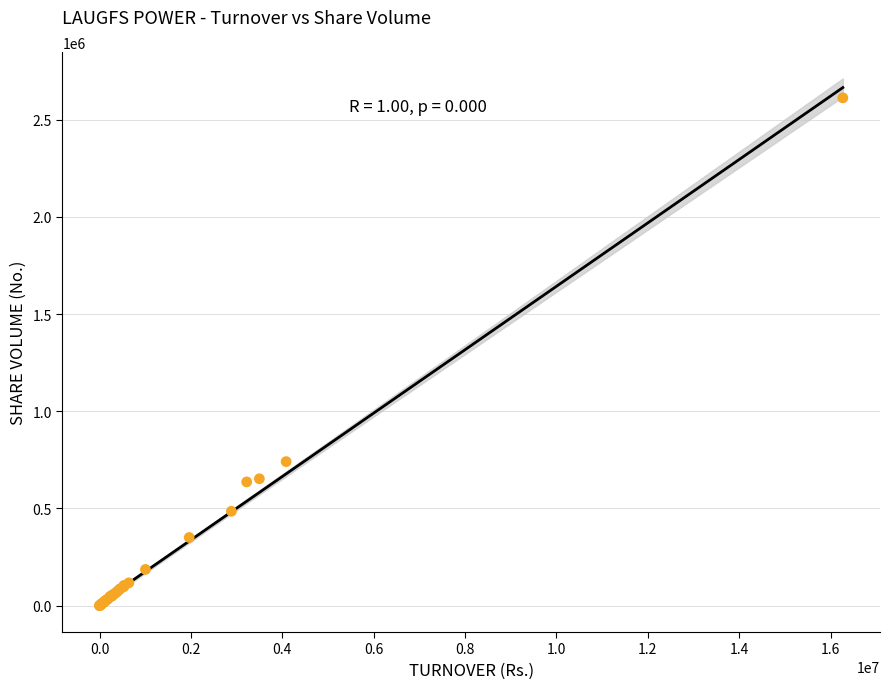

What Y value in the scatter plot is closest to 1305930?

740878